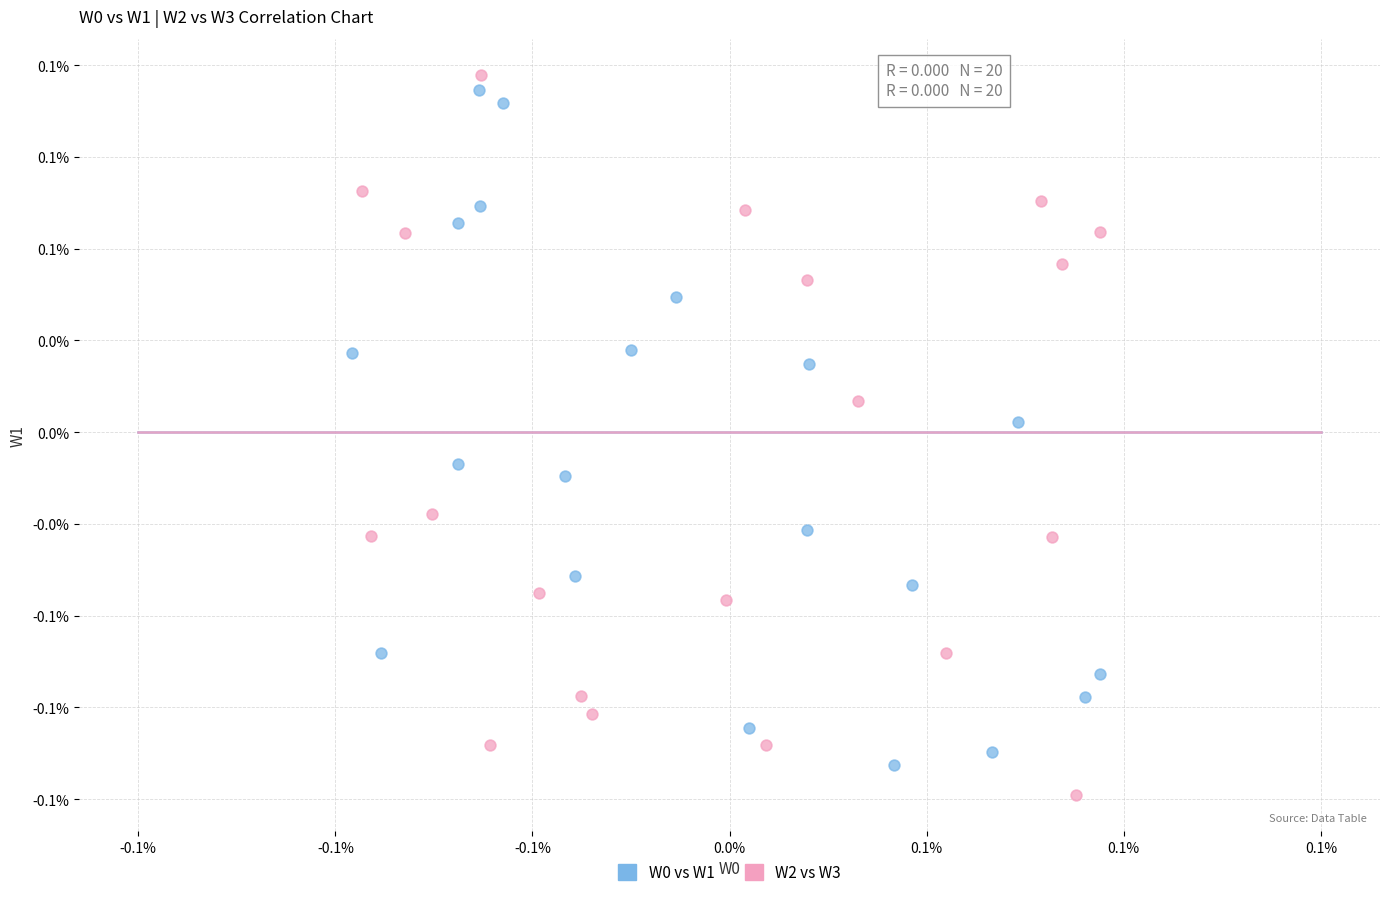

Which series has the largest Y range (max minus min)?

W2 vs W3